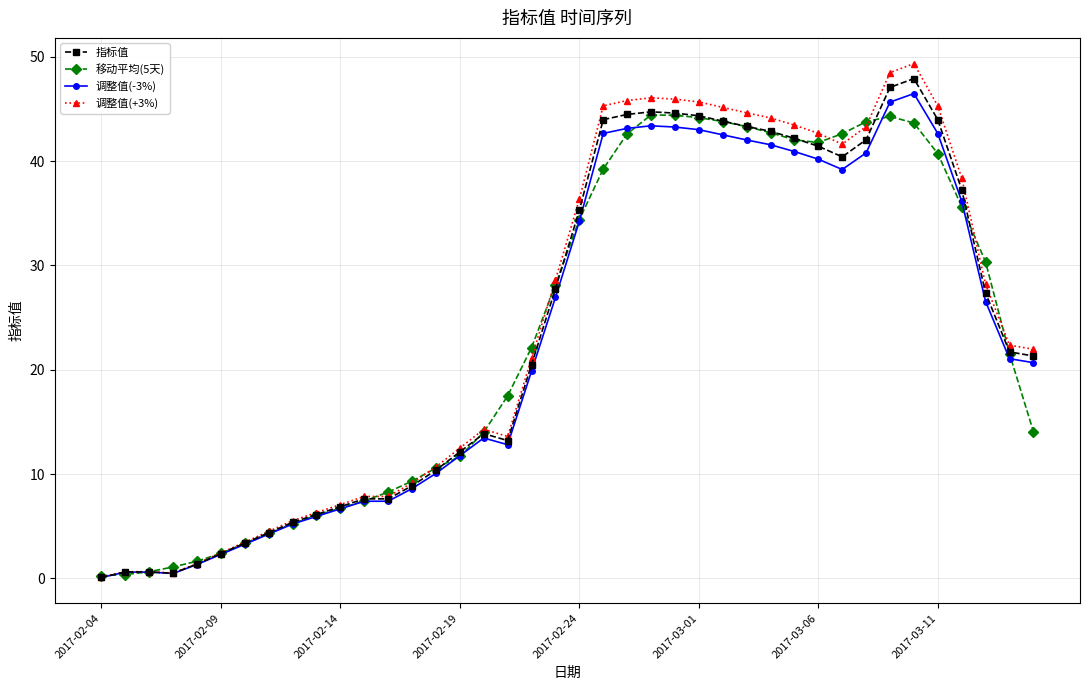

What is the value of the 调整值(-3%) point at the 14th from the left?

8.6